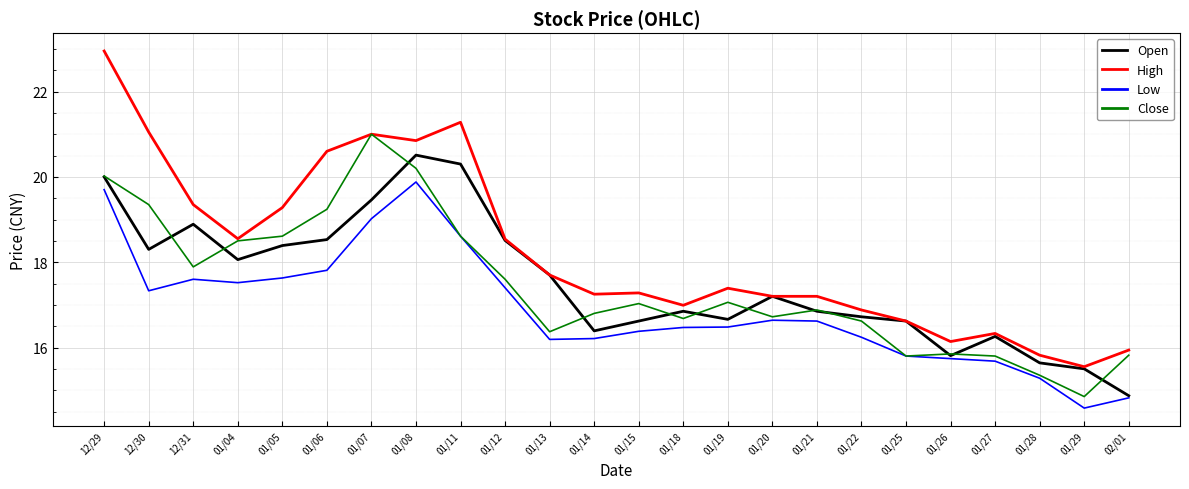

Read the Low value at 12/31.

17.6